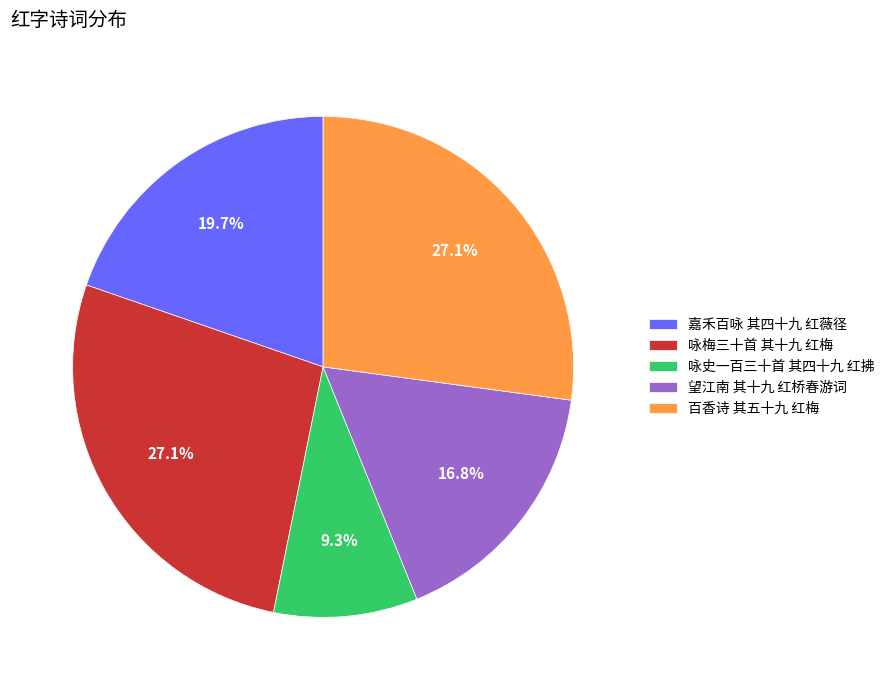

The 咏史一百三十首 其四十九 红拂 slice represents 1% of the pie. True or false?

False